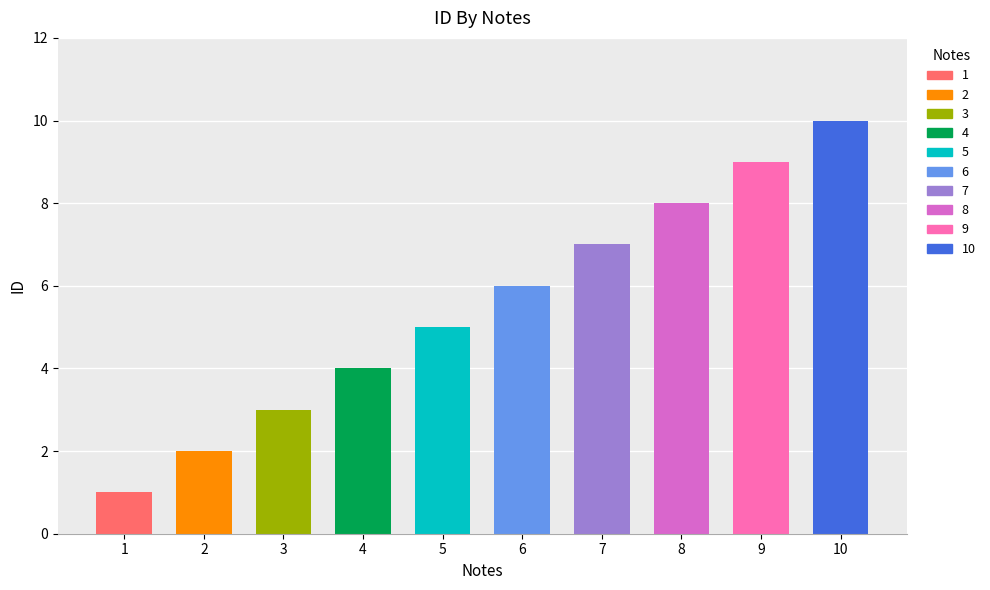

Rank the categories by value from highest to lowest.

10, 9, 8, 7, 6, 5, 4, 3, 2, 1